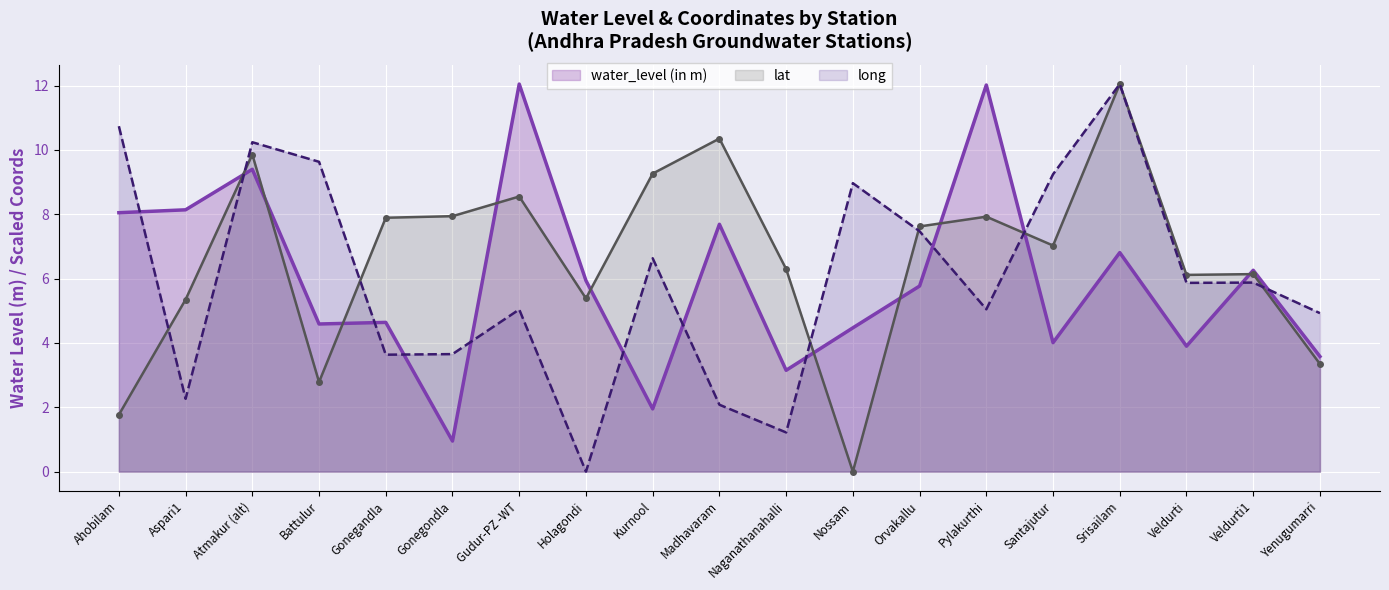

List the series in order of their peak value, lowest first.

water_level (in m), lat, long